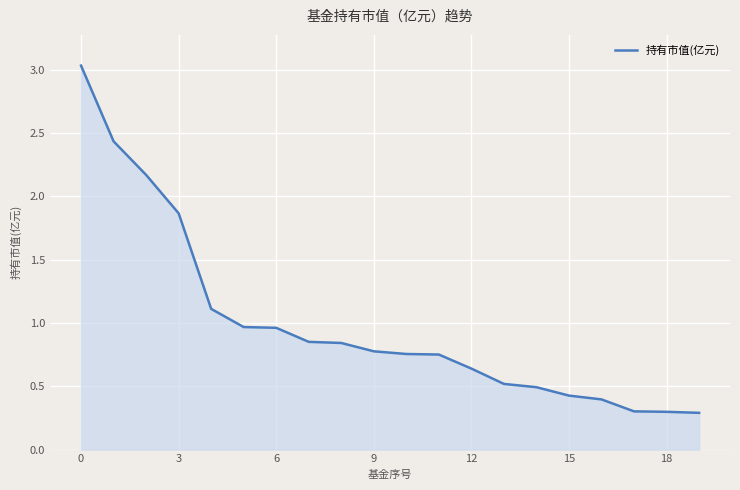

What is the difference between the maximum and minimum values?

2.7